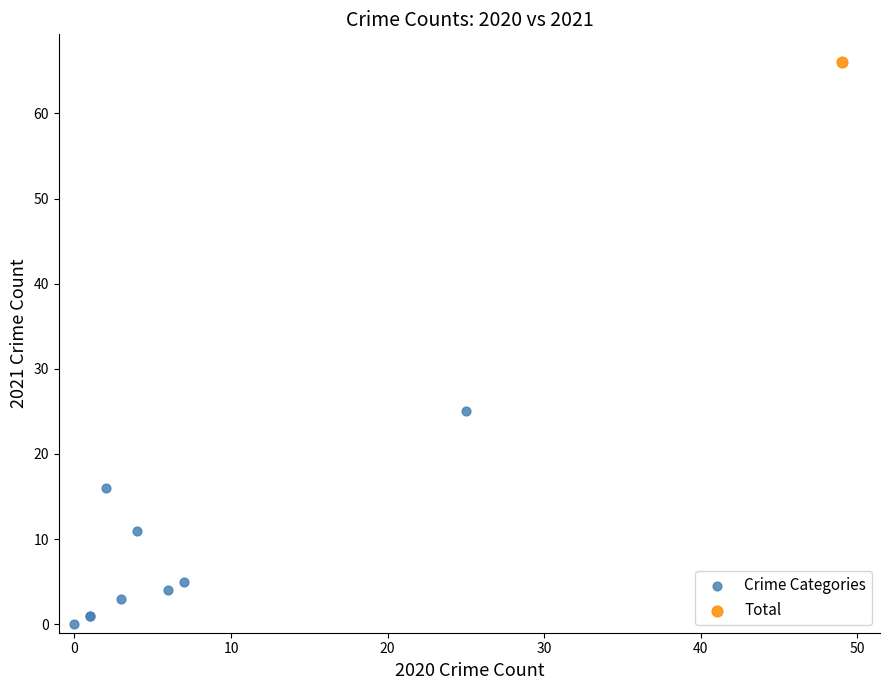

What are all the series names shown in the legend?

Crime Categories, Total